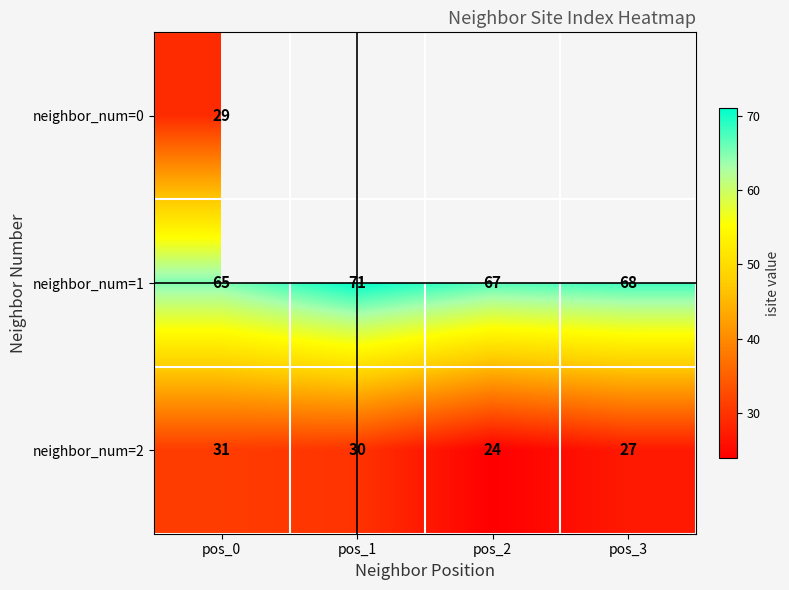

Where does the neighbor_num=2 series first go above 30?

pos_0